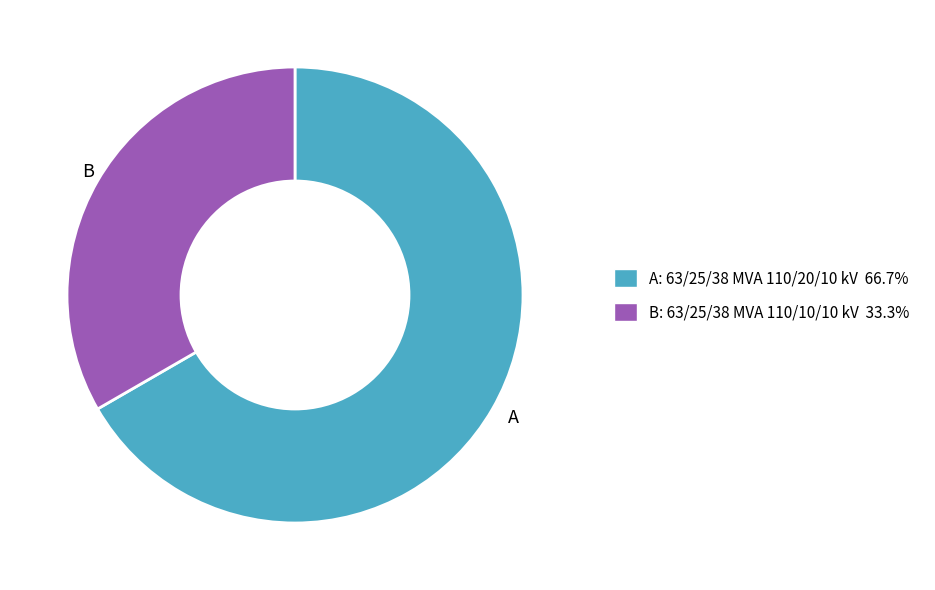

What is the ratio of the value at B to the value at A?

0.5